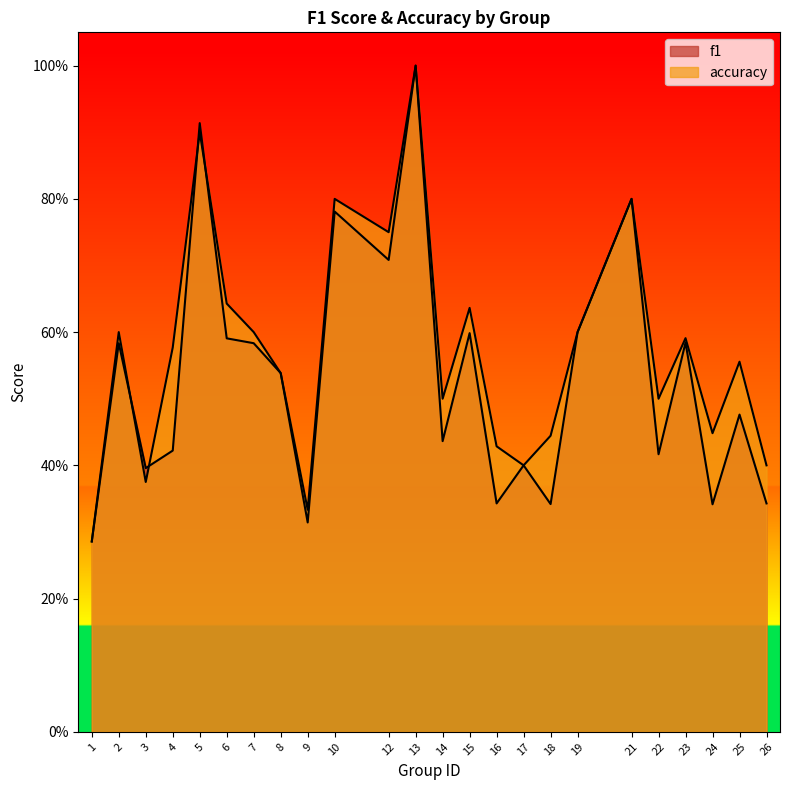

True or false: f1 has a value of 0.2 at 12.

False